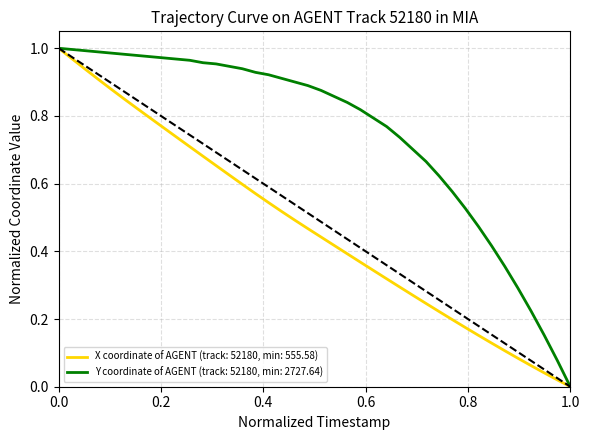

List the series in order of their overall mean, highest first.

Y coordinate of AGENT (track: 52180, min: 2727.64), X coordinate of AGENT (track: 52180, min: 555.58)